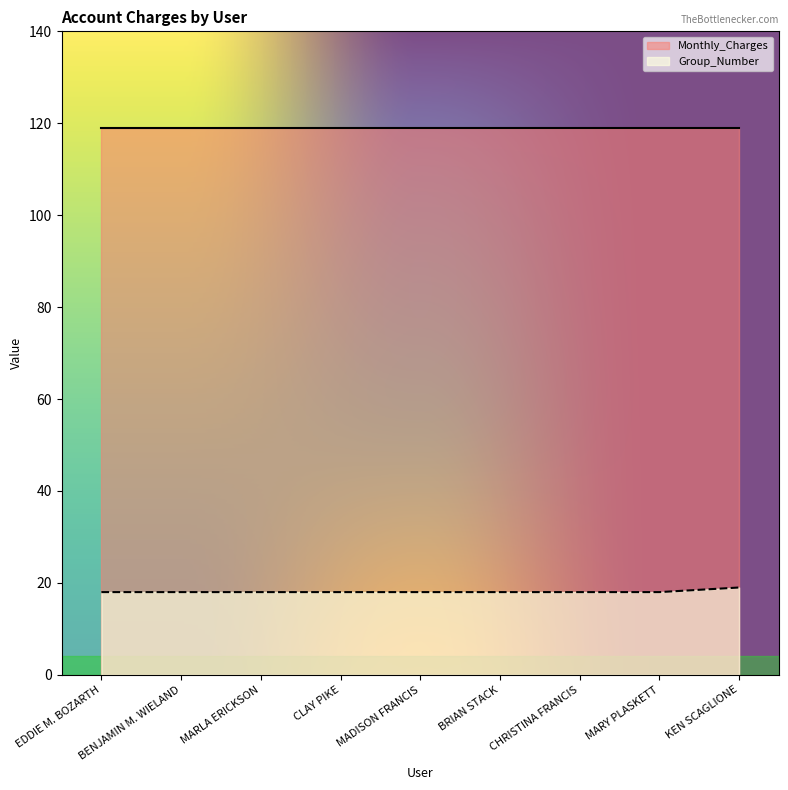

Approximately how many times larger is the value at CLAY PIKE compared to CHRISTINA FRANCIS?

1.0